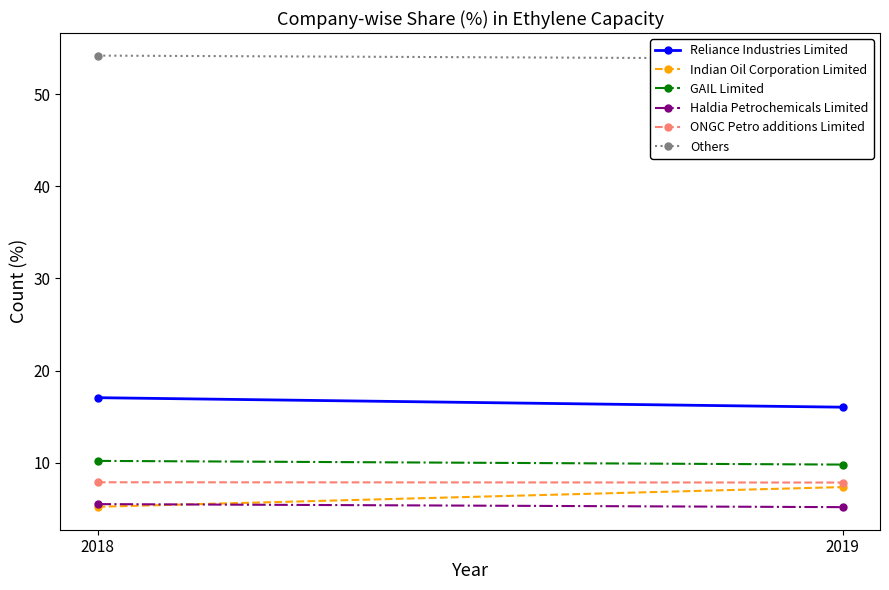

What is the average value of the Haldia Petrochemicals Limited series?

5.3